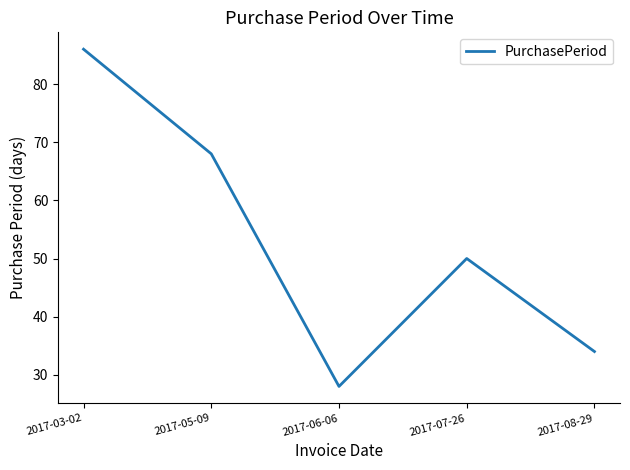

At which label is the value closest to 57?

2017-07-26